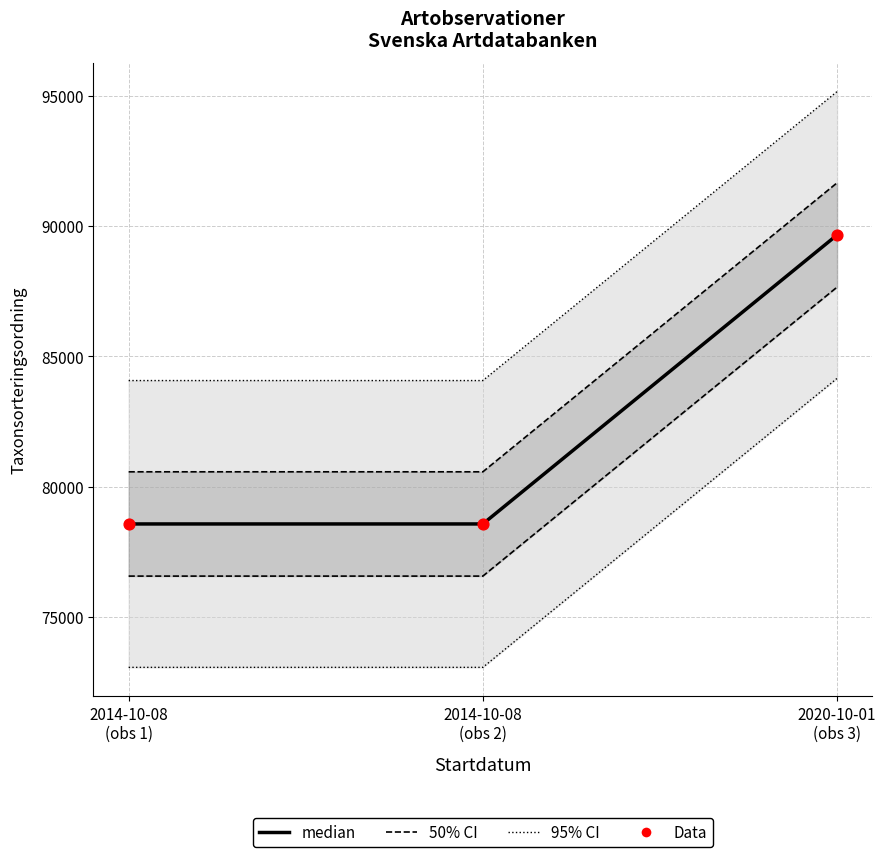

What is the total value across all series at 2014-10-08
(obs 1)?

321776